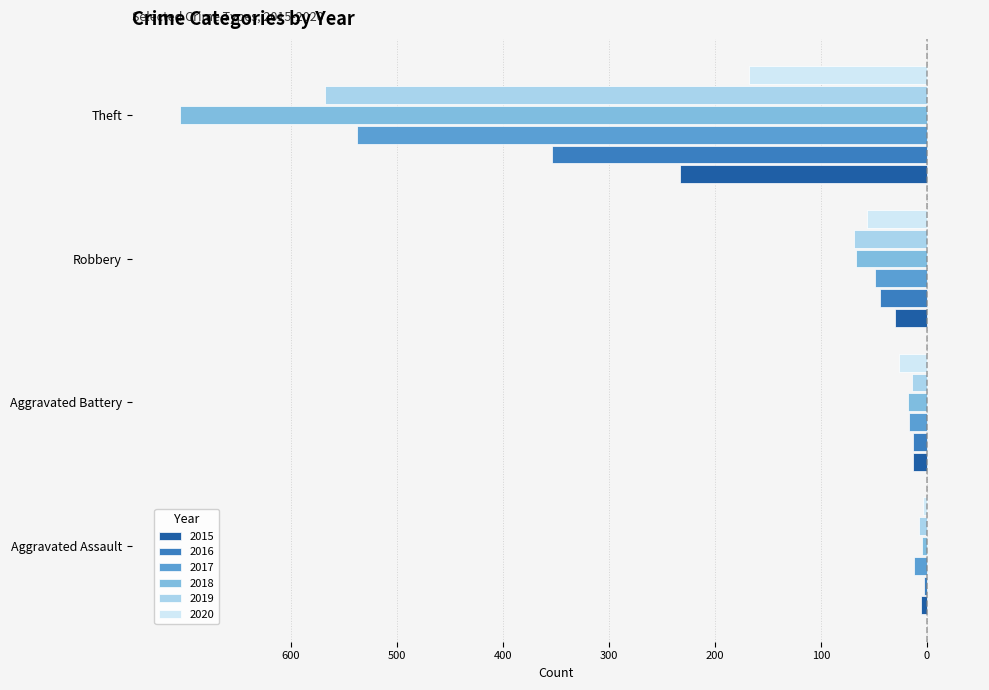

What are all the series names shown in the legend?

2015, 2016, 2017, 2018, 2019, 2020